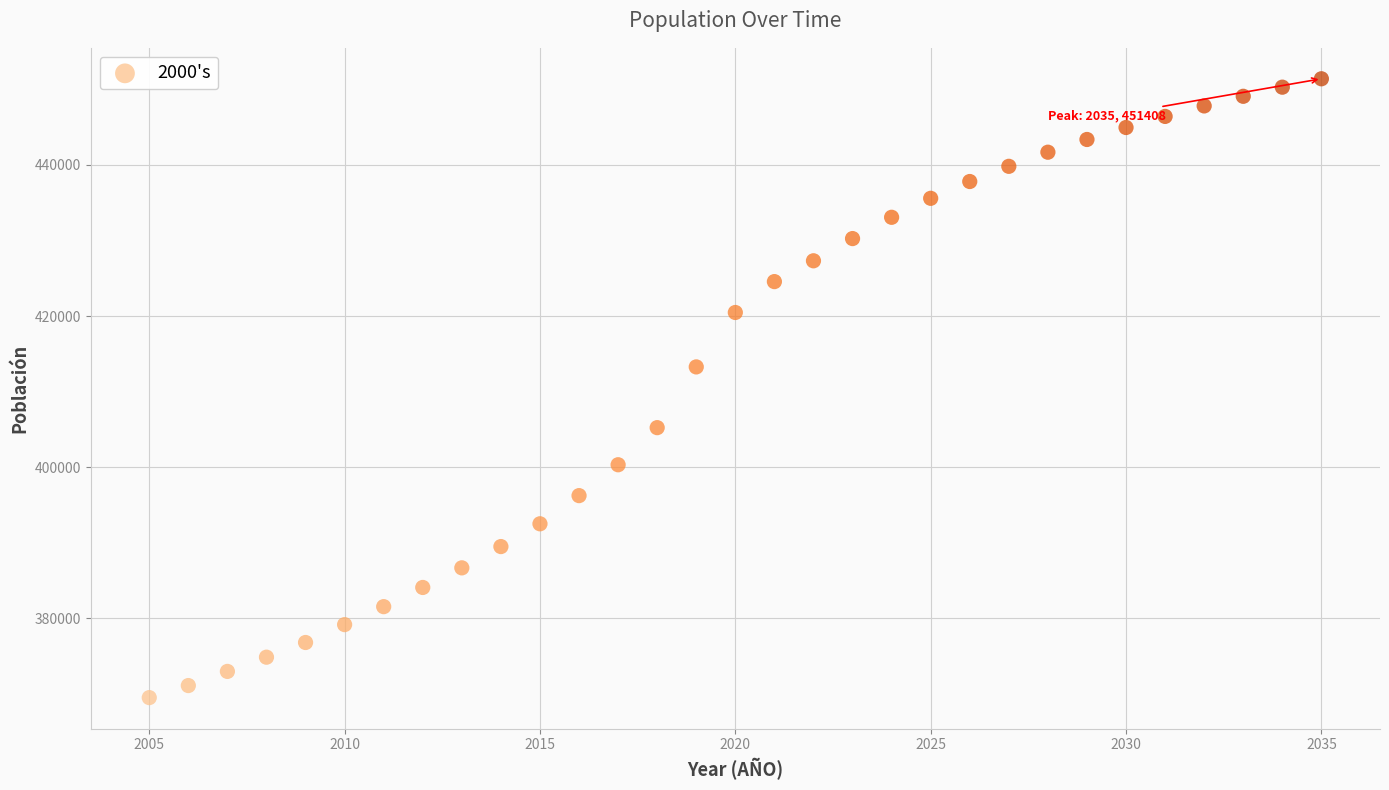

What Y value in the scatter plot is closest to 410456?

413273